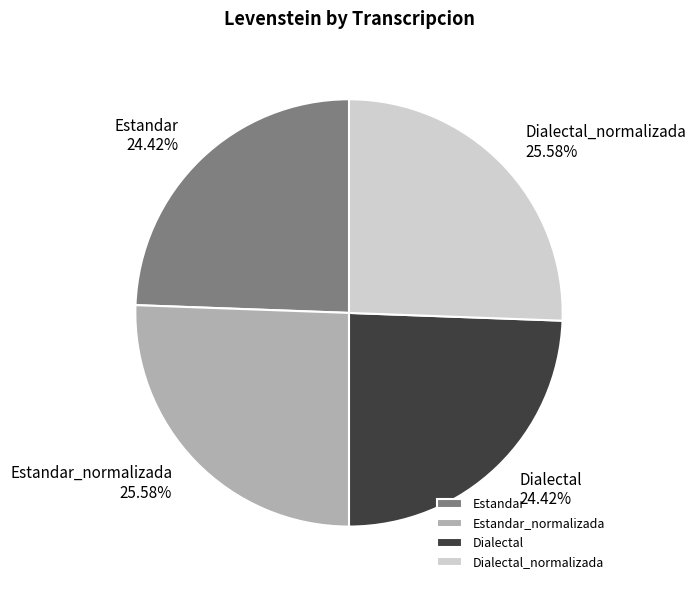

What is the ratio of the value at Estandar to the value at Dialectal?

1.0